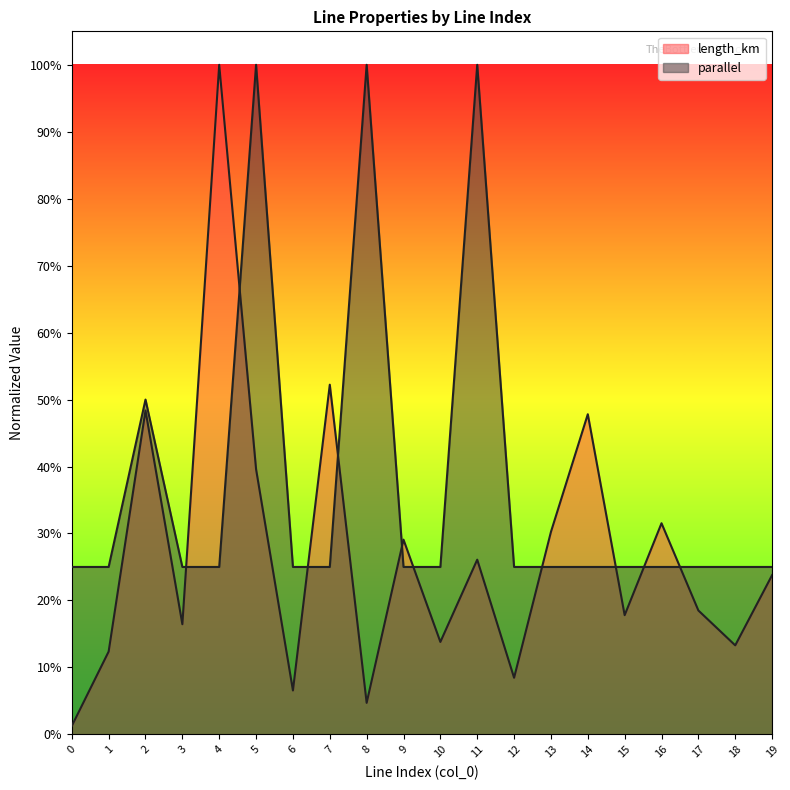

What is the value of the length_km point at the 2nd from the left?

0.1